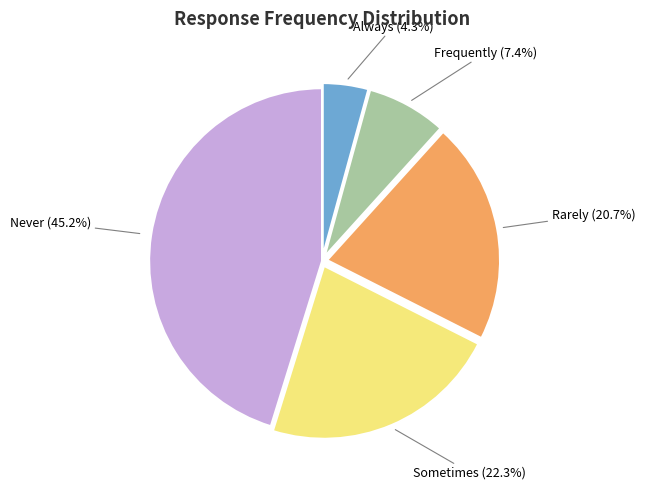

How many slices are in this pie chart?

5